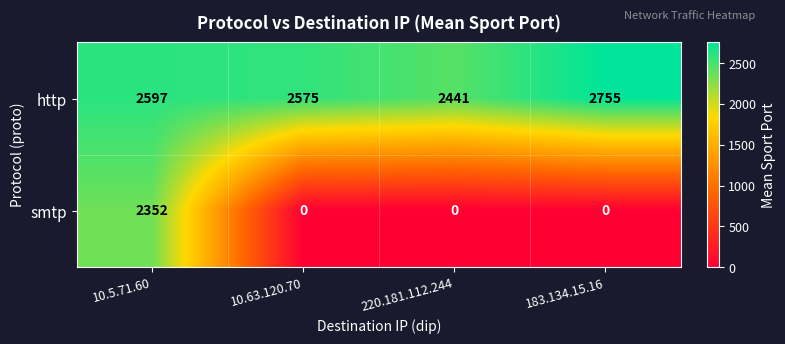

At how many categories does at least one series exceed 246?

4